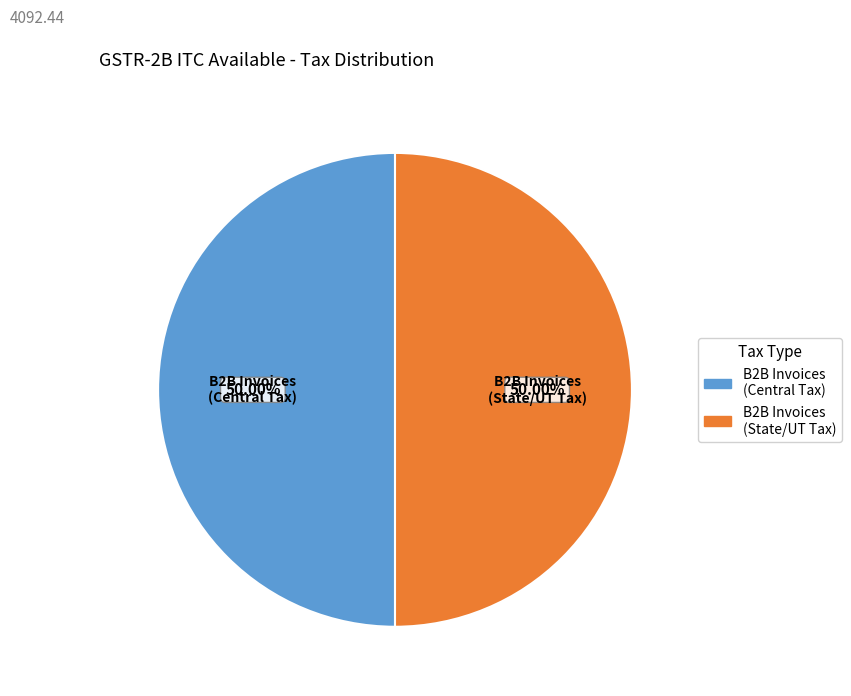

What is the ratio of the value at B2B Invoices (State/UT Tax) to the value at B2B Invoices (Central Tax)?

1.0